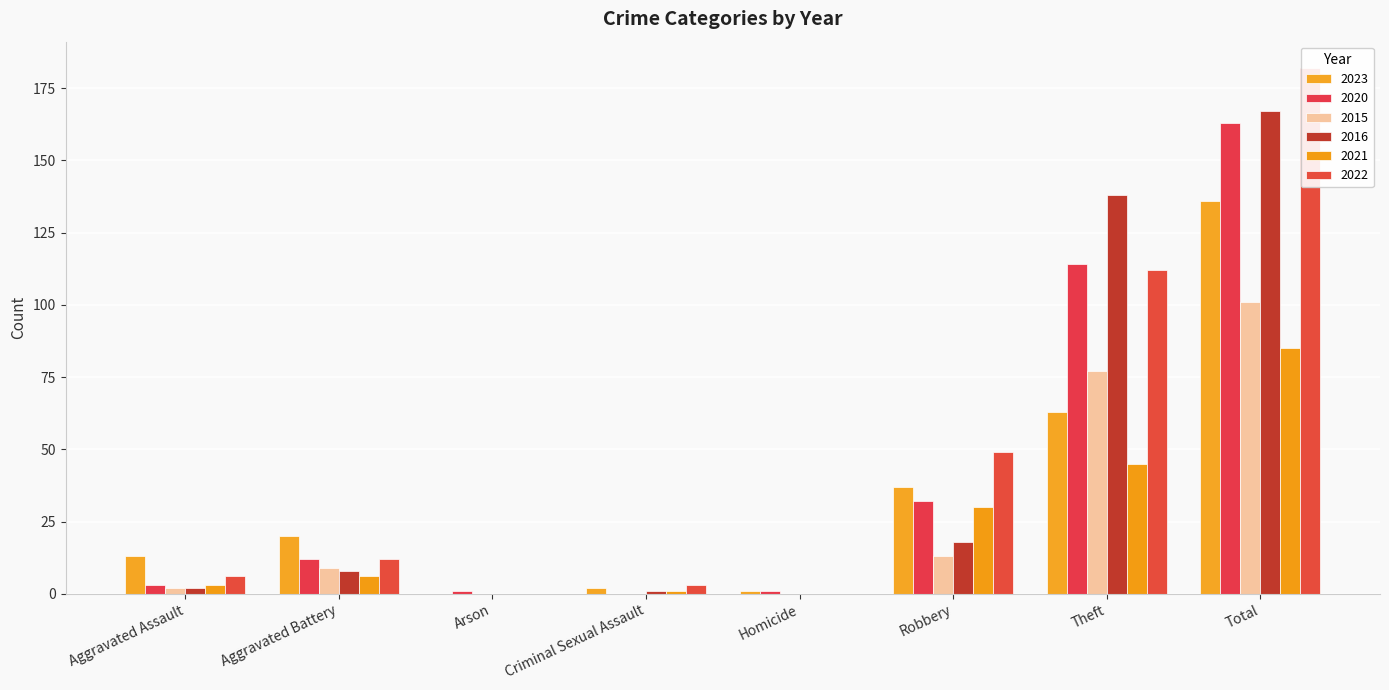

How many values in the 2023 series are below 20?

4